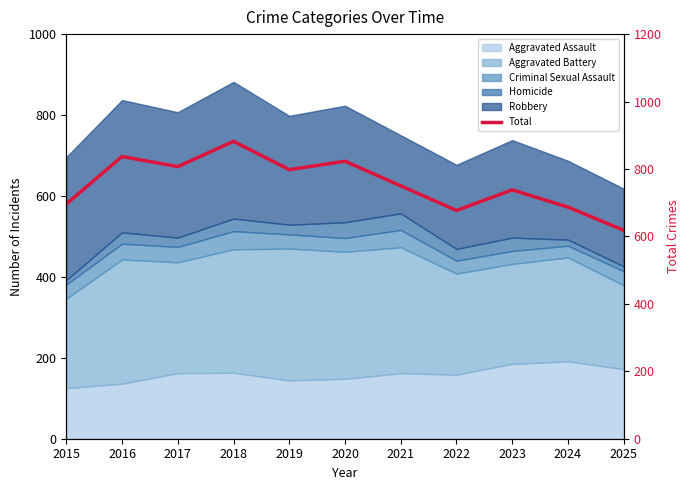

The chart shows a value of 330 at 2015. True or false?

False